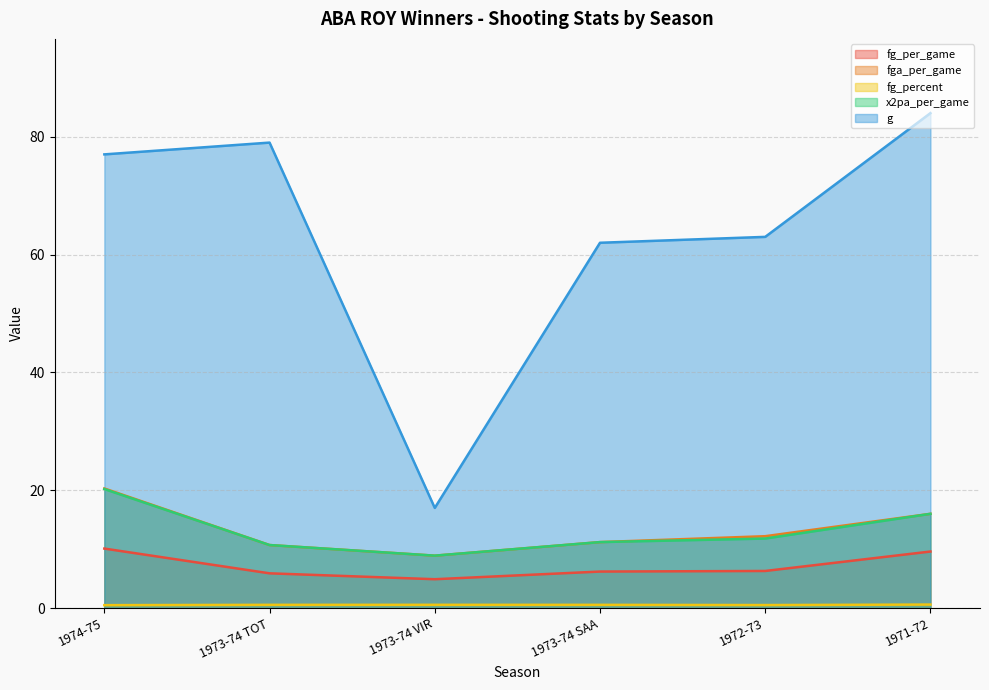

True or false: g and x2pa_per_game cross at least once.

False